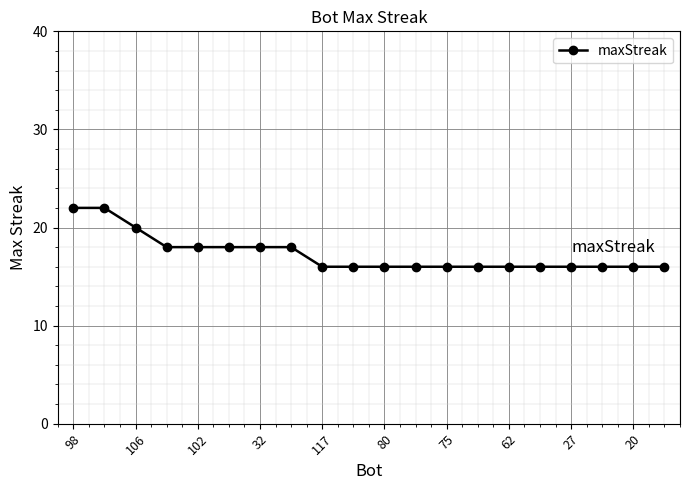

What is the greatest value displayed?

22